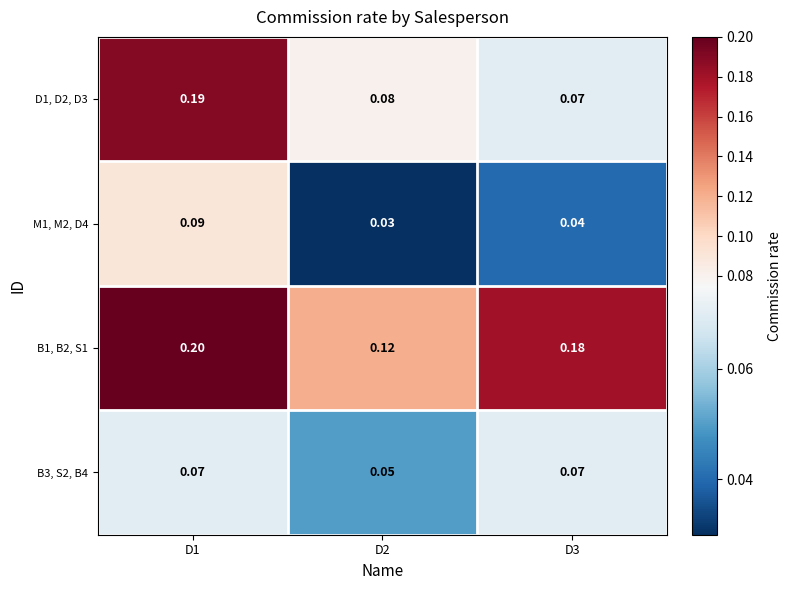

Is the value of M1, M2, D4 at D3 greater than the value of D1, D2, D3 at D2?

No